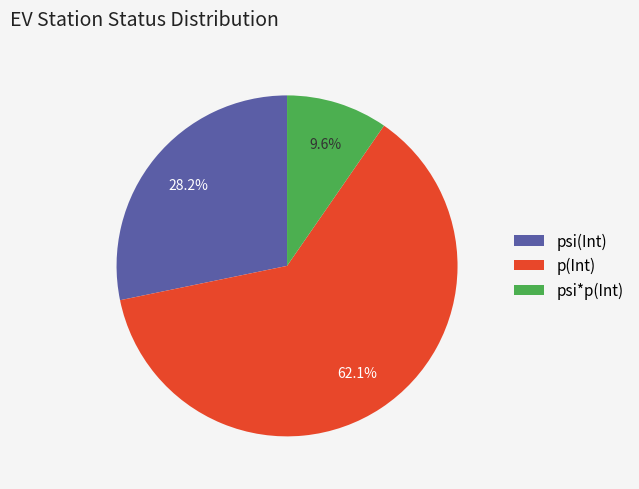

True or false: psi(Int) accounts for 20% of the total.

False